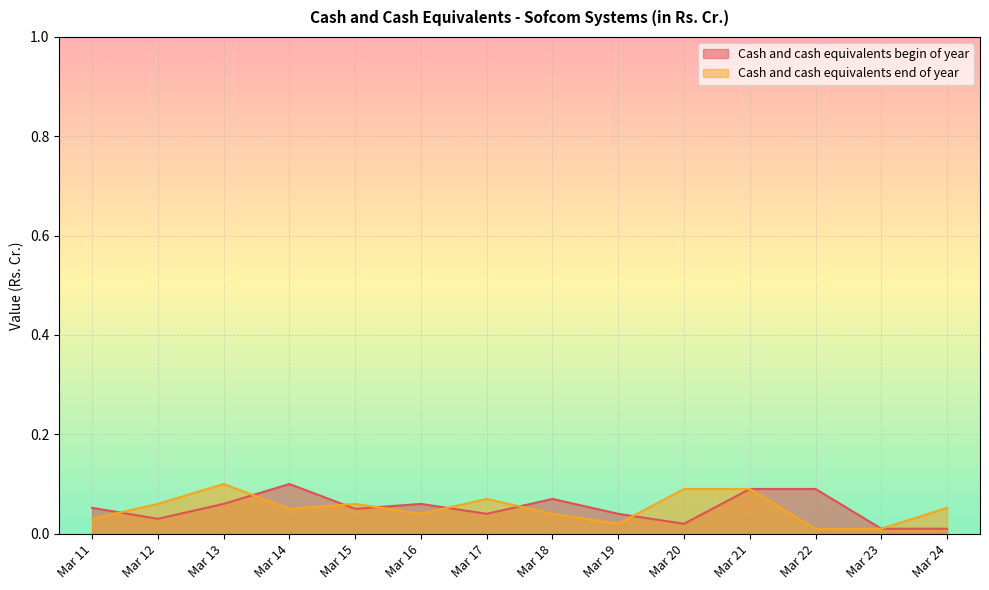

Reading left to right, extract all data points from this chart.

Cash and cash equivalents begin of year: 0.1	0.0	0.1	0.1	0.1	0.1	0.0	0.1	0.0	0.0	0.1	0.1	0.0	0.0
Cash and cash equivalents end of year: 0.0	0.1	0.1	0.1	0.1	0.0	0.1	0.0	0.0	0.1	0.1	0.0	0.0	0.1